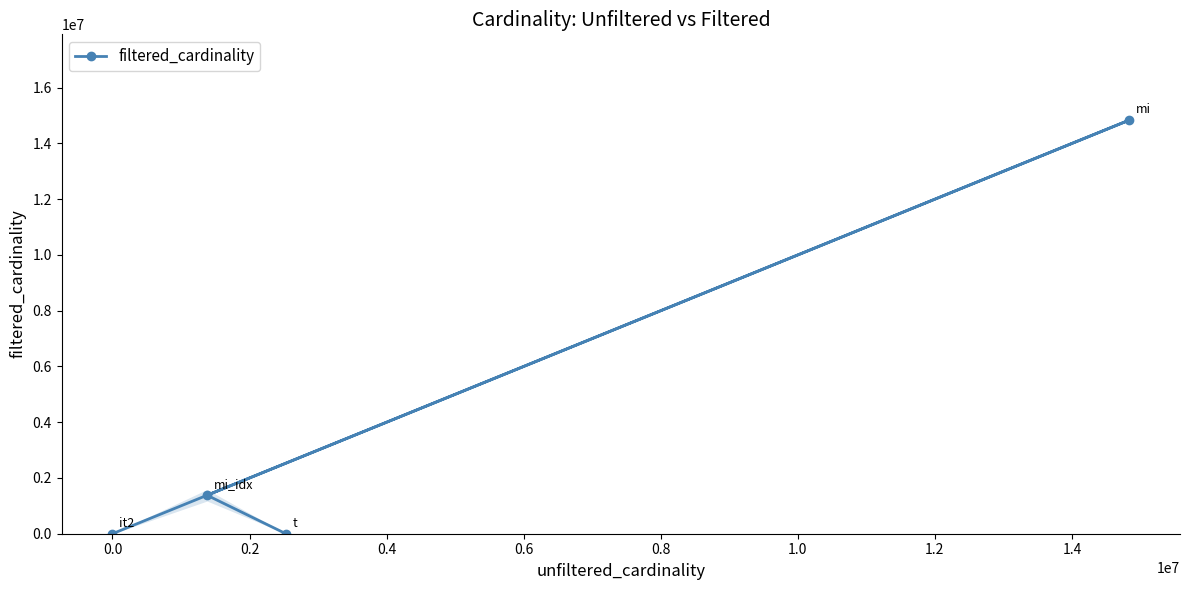

True or false: the data has more than 0 interior local peaks.

True